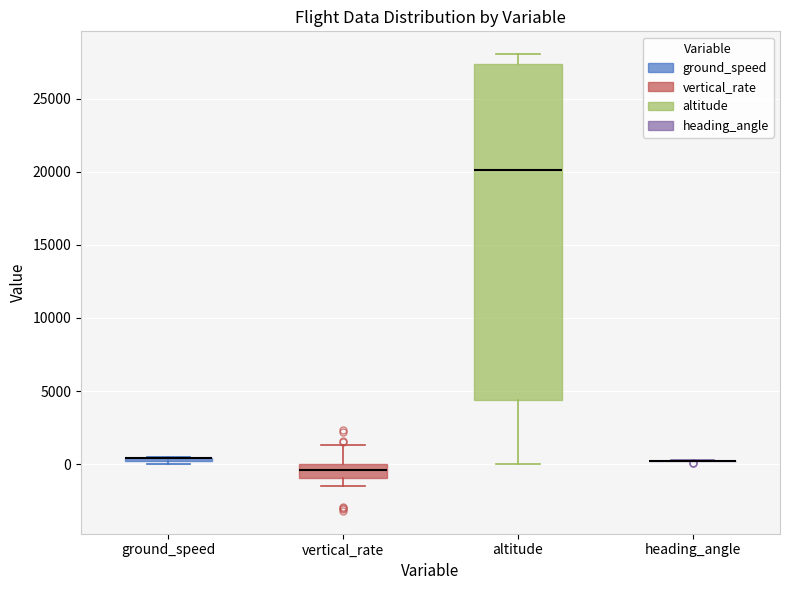

Where is the upper edge of the box for vertical_rate on the y-axis? The values are not printed on the chart, so give them approximately, as read against the axis.

0